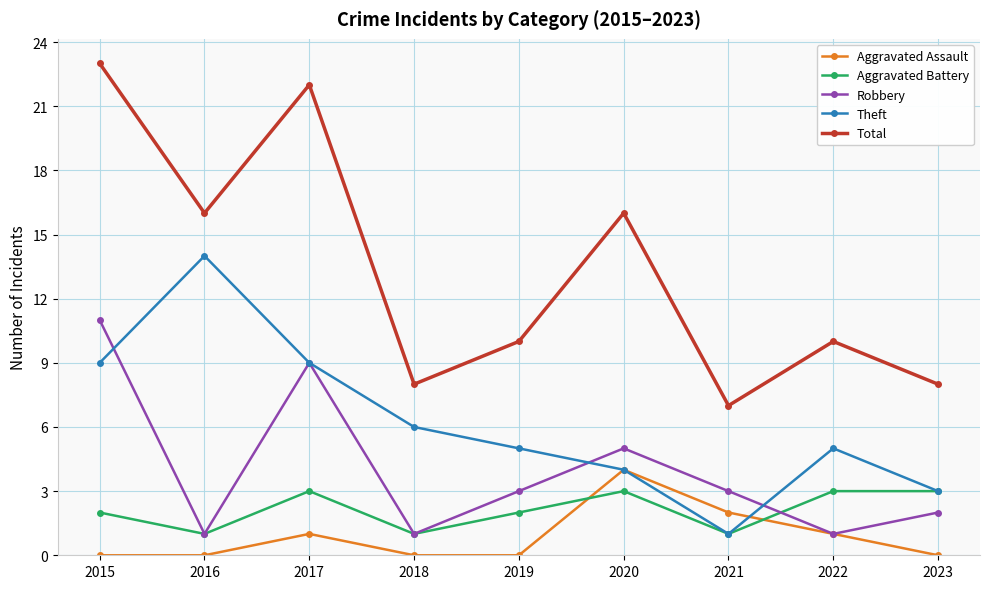

At how many categories does at least one series exceed 18?

2